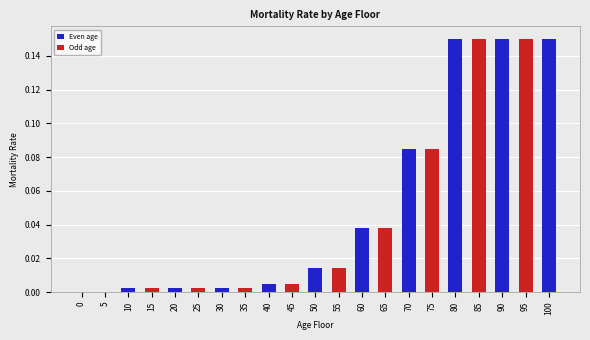

Is it true that the value at 0 is 0.0?

True